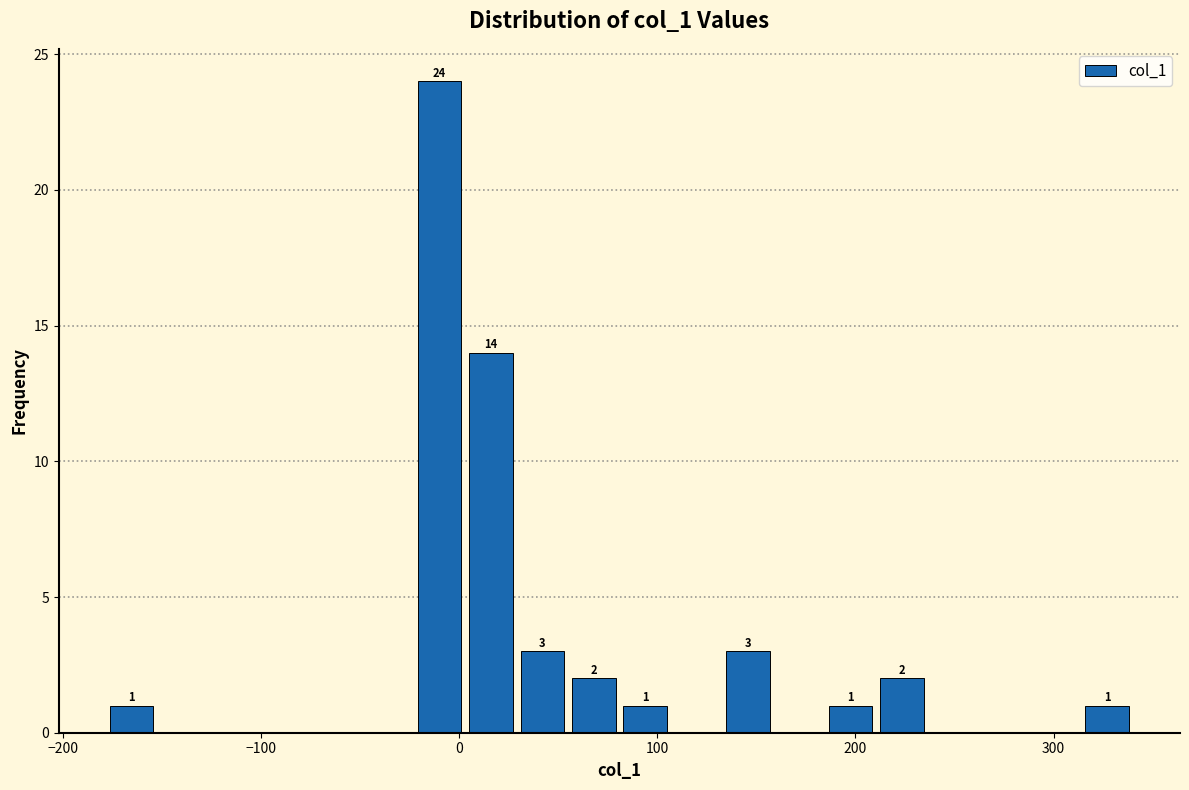

Read against the x-axis, roughly where is the centre of the tallest bar?

-10